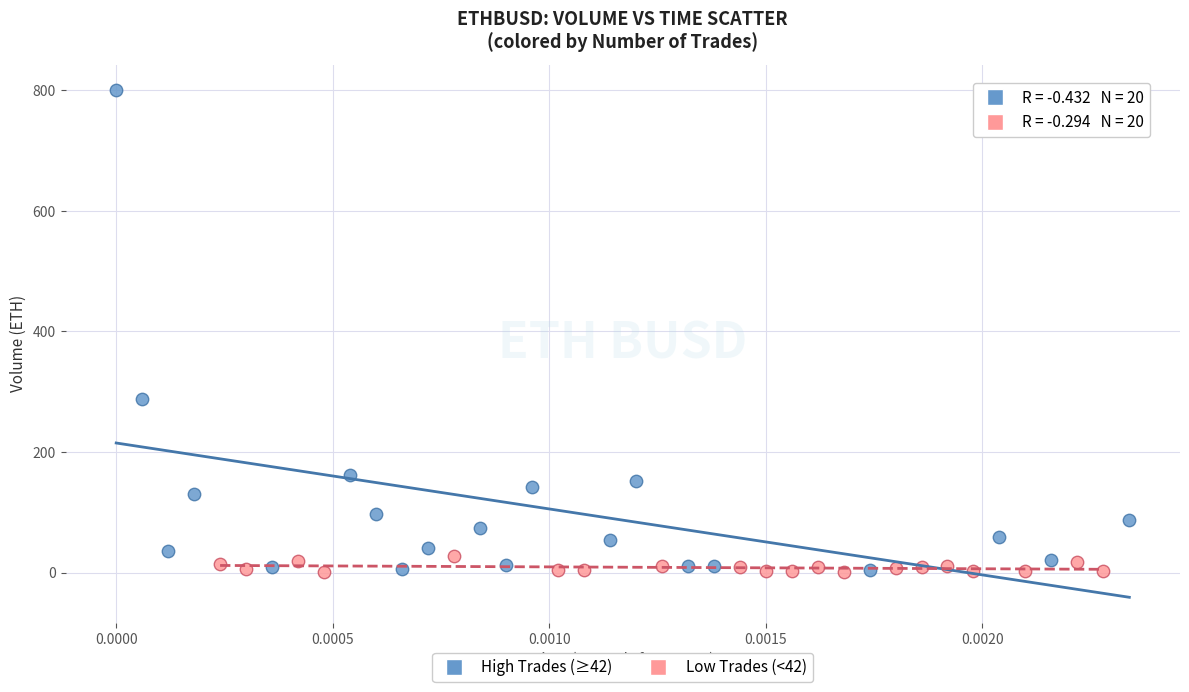

Which series contains the highest Y value?

High Trades (≥42)